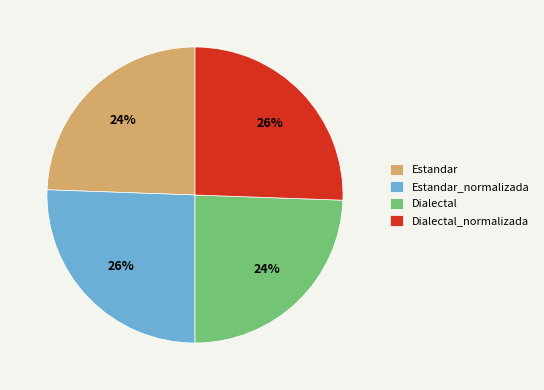

Between Dialectal_normalizada and Estandar, which is larger?

Dialectal_normalizada